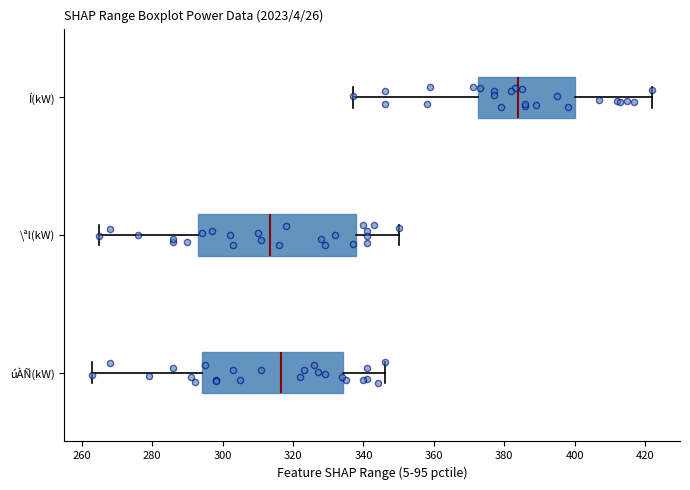

Which box's median line is the furthest to the right?

Í(kW)